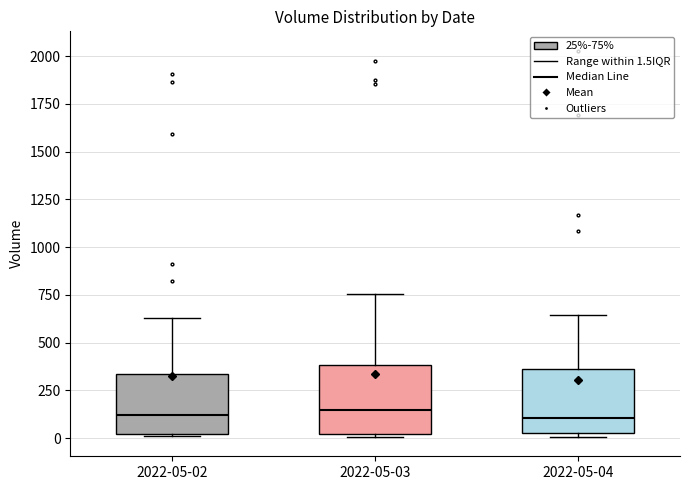

Reading left to right, read every box against the y-axis: the position of its median line, the range the box covers, and the ends of its whiskers. The values are not printed on the chart, so give them approximately, as read against the axis.

2022-05-02: median 100, box 0 to 350, whiskers 0 to 650
2022-05-03: median 150, box 0 to 400, whiskers 0 to 750
2022-05-04: median 100, box 50 to 350, whiskers 0 to 650